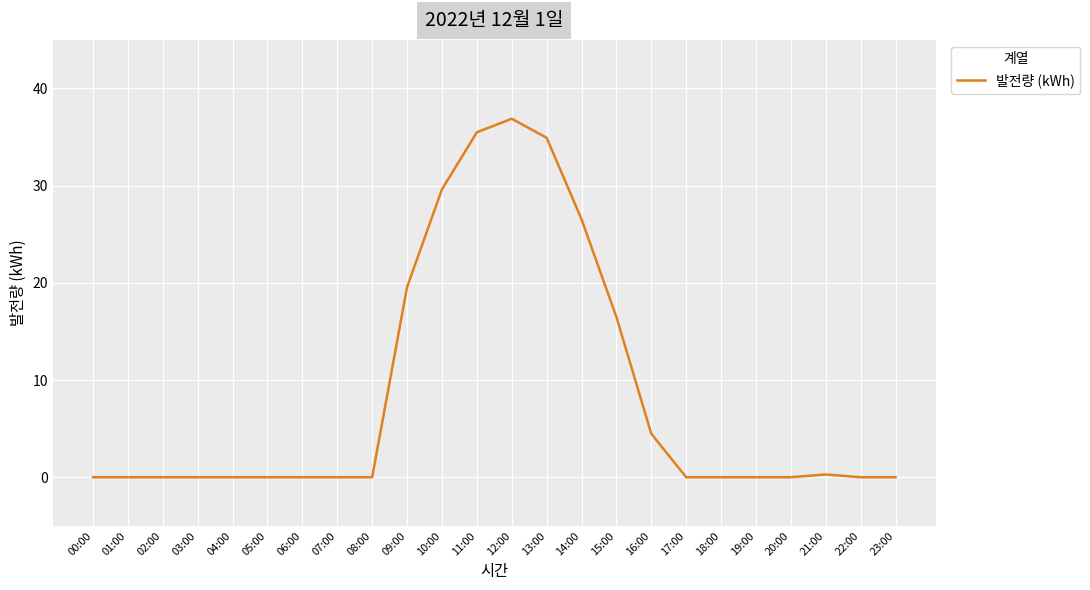

Which category has the highest value across all series?

12:00